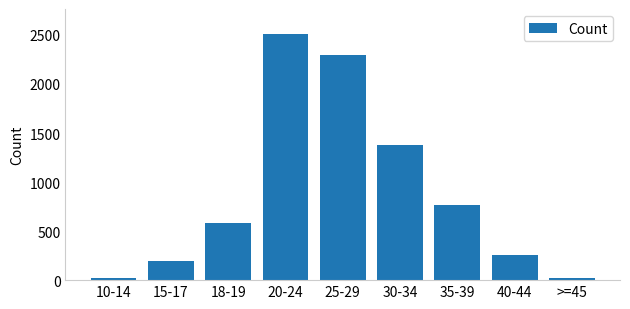

Which has a higher value, 18-19 or 15-17?

18-19